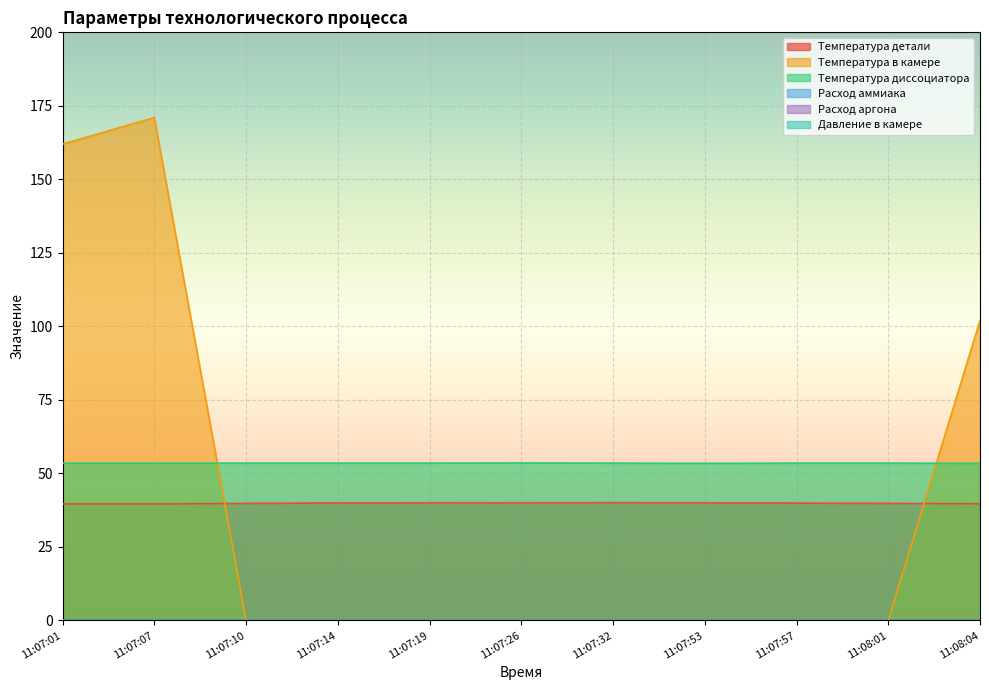

Which series has the widest spread of values?

Температура в камере